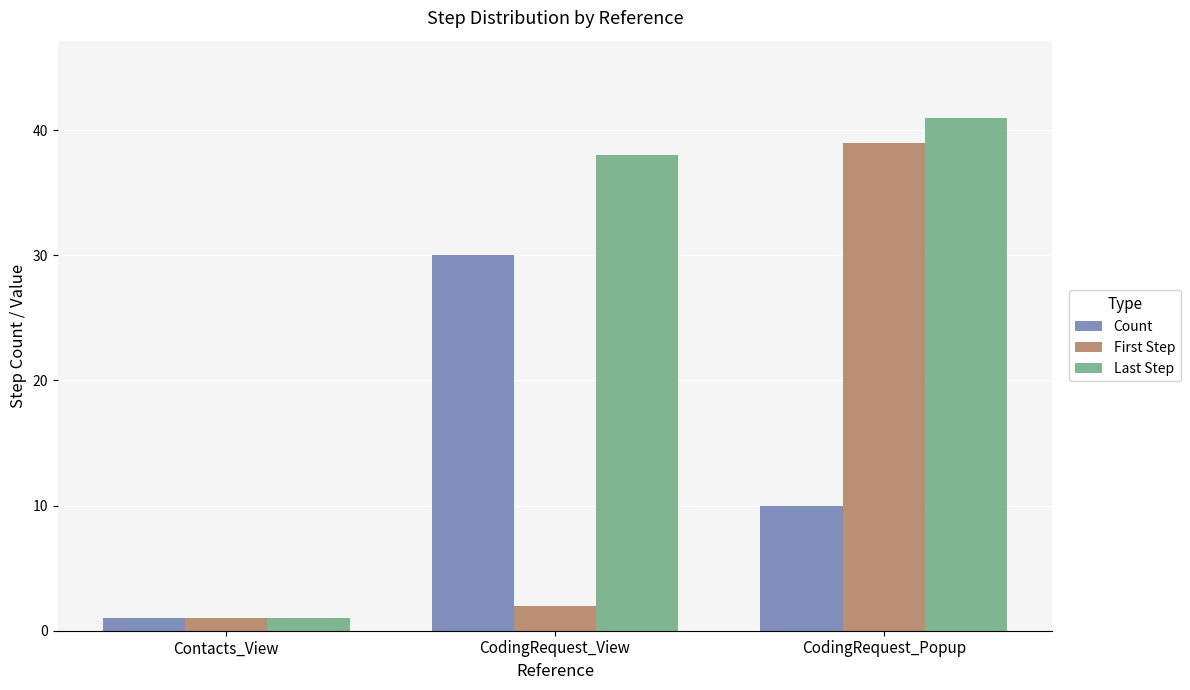

Is the value of Last Step at CodingRequest_View greater than the value of First Step at Contacts_View?

Yes